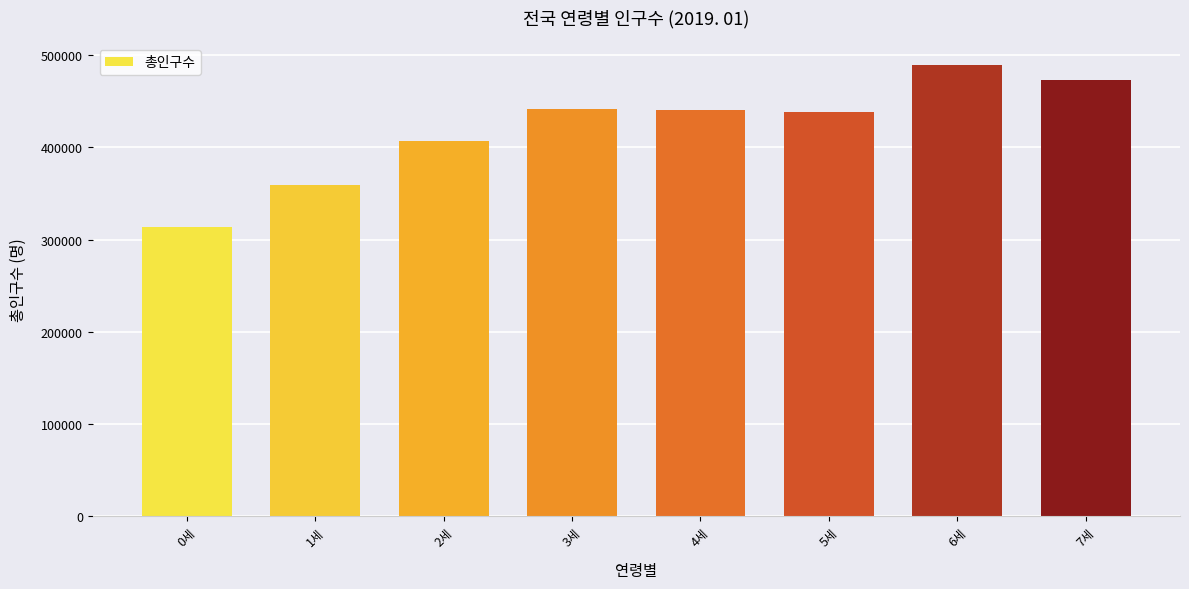

What is the difference between the values at 3세 and 2세?

34607